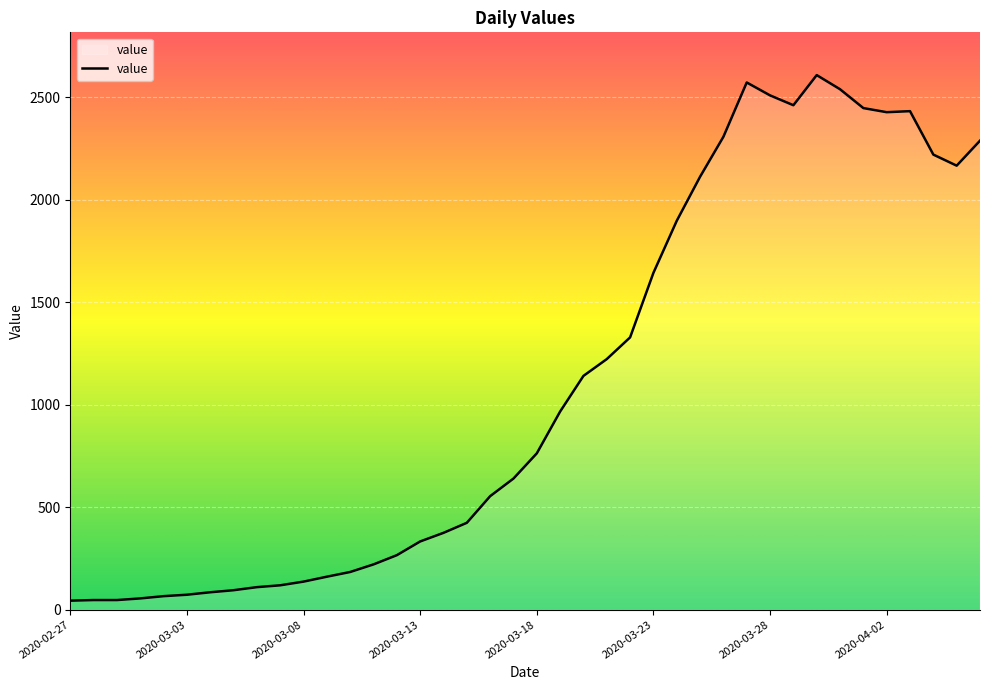

What is the greatest value displayed?

2609